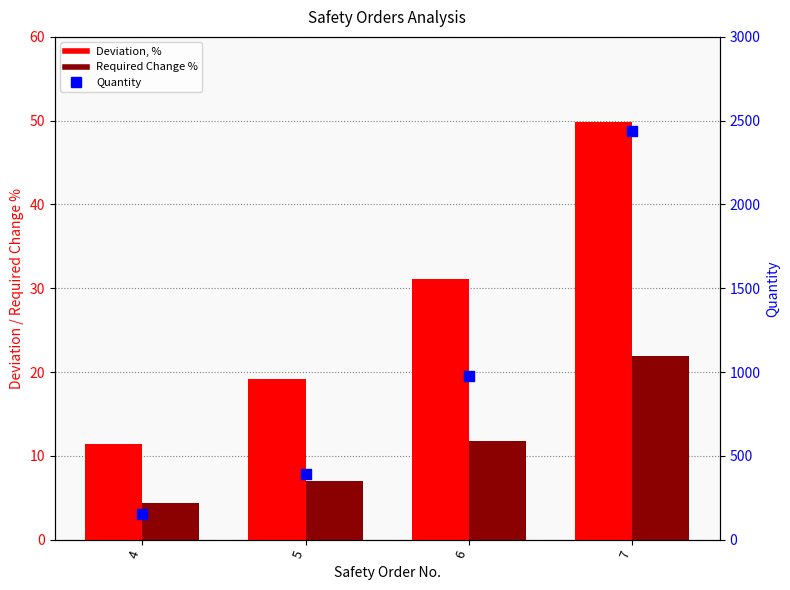

At how many categories does at least one series exceed 342?

3